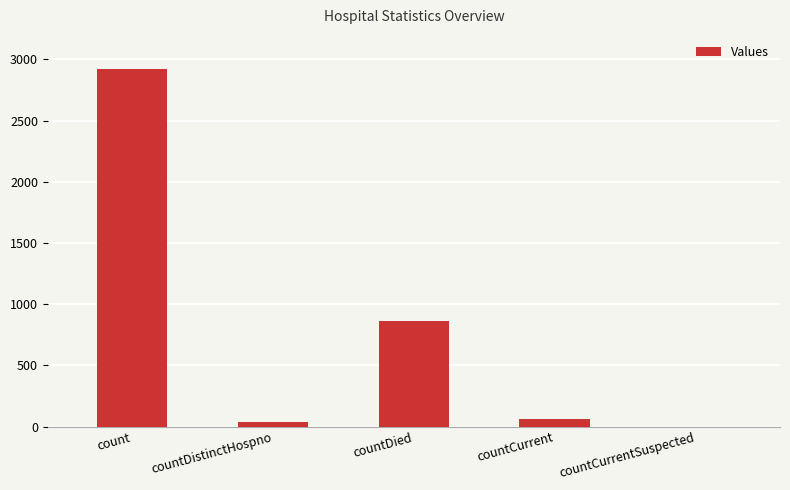

True or false: the data shows 1183 at countDied.

False